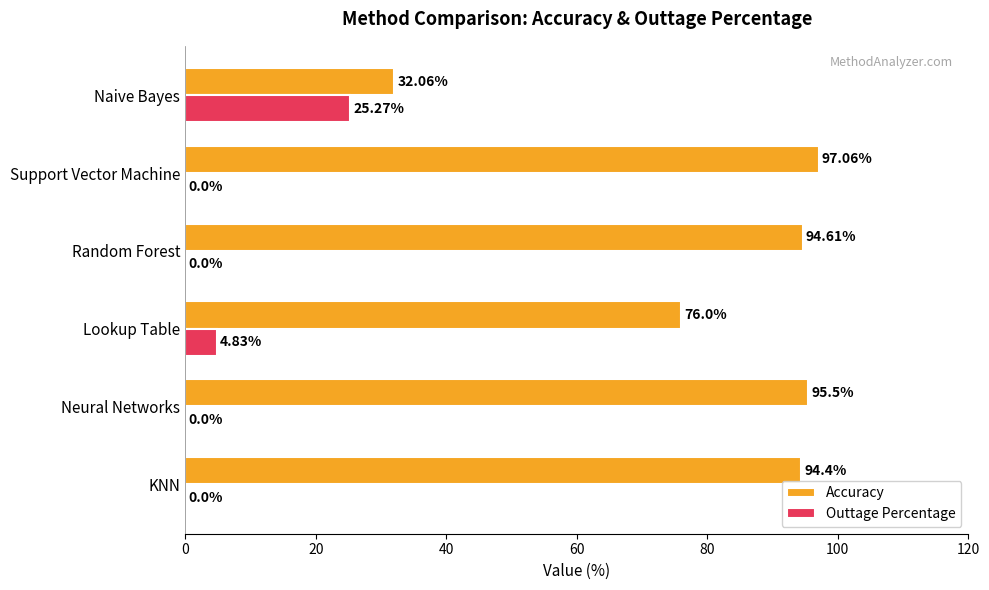

Count the number of categories in the chart.

6